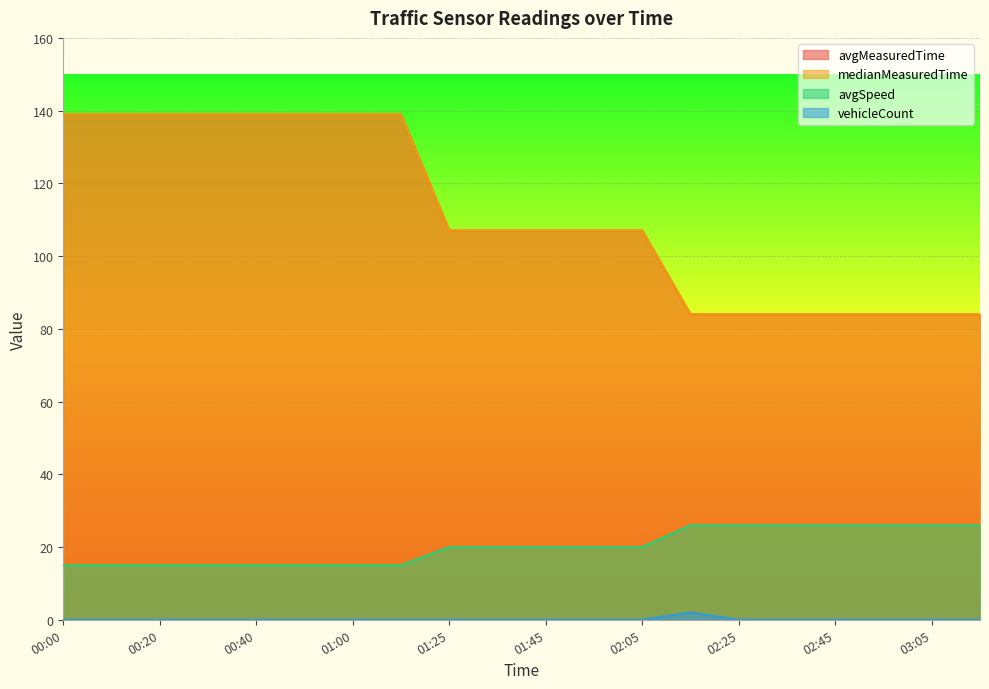

Rank the categories by medianMeasuredTime value from lowest to highest.

02:15, 02:25, 02:35, 02:45, 02:55, 03:05, 03:15, 01:25, 01:35, 01:45, 01:55, 02:05, 00:00, 00:10, 00:20, 00:30, 00:40, 00:50, 01:00, 01:15